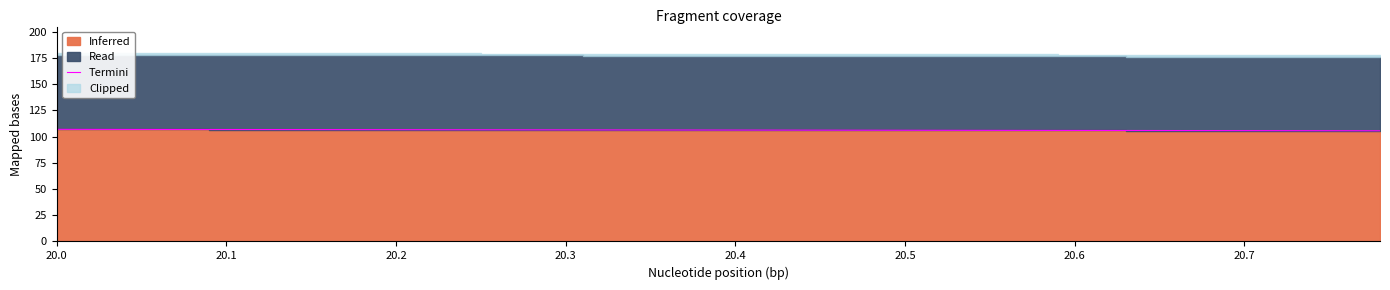

The value of Termini at 20.2 is 106.7. True or false?

True